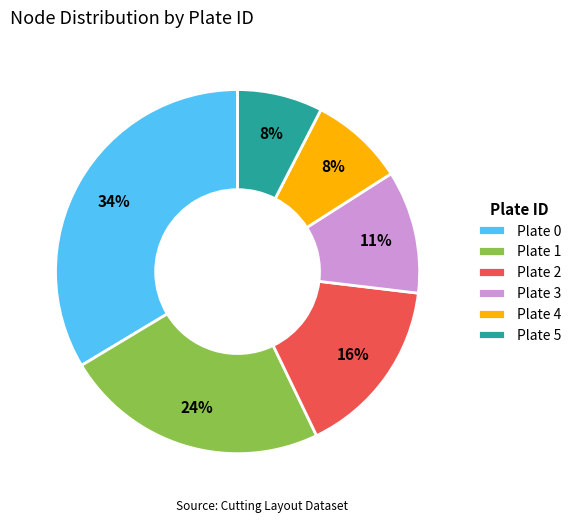

What is the largest slice in the pie chart?

Plate 0